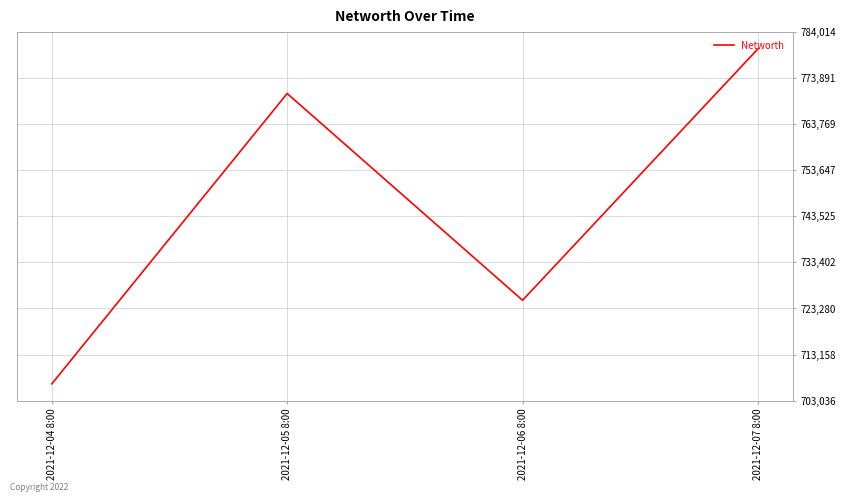

How many lines are shown in the chart?

1